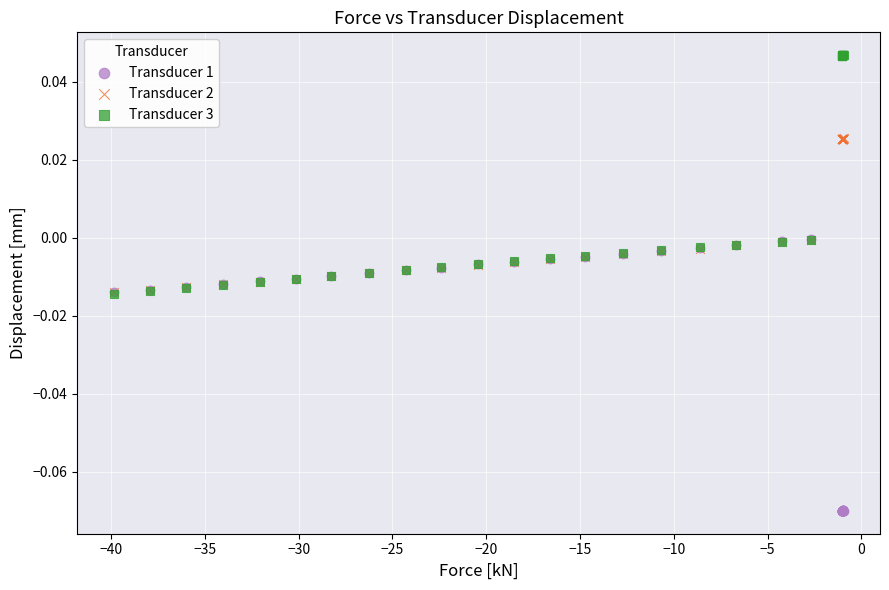

What are all the series names shown in the legend?

Transducer 1, Transducer 2, Transducer 3